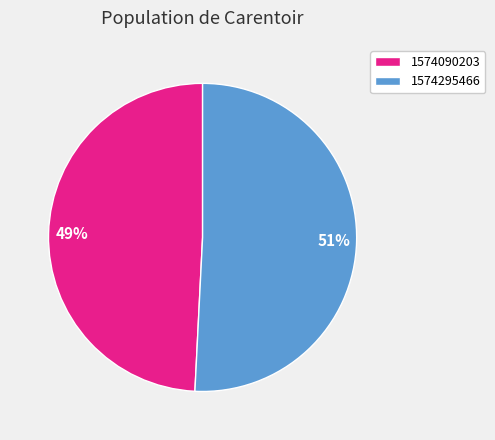

Between 1574295466 and 1574090203, which is larger?

1574295466